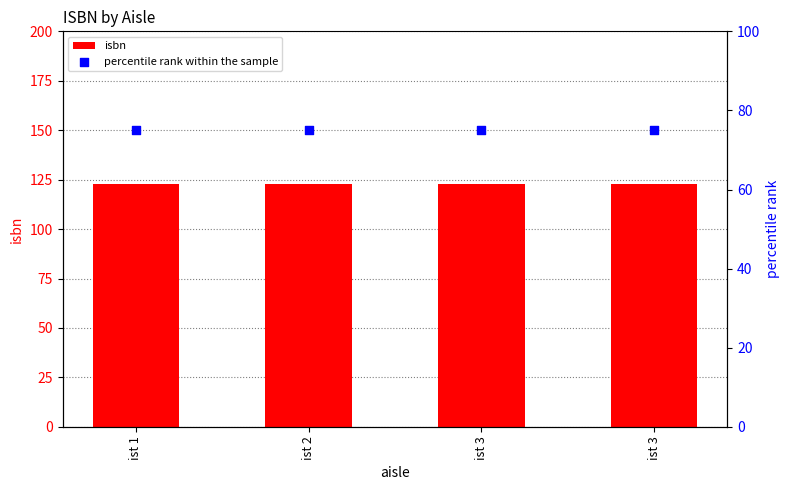

At which category is the sum across all series the highest?

ist 1